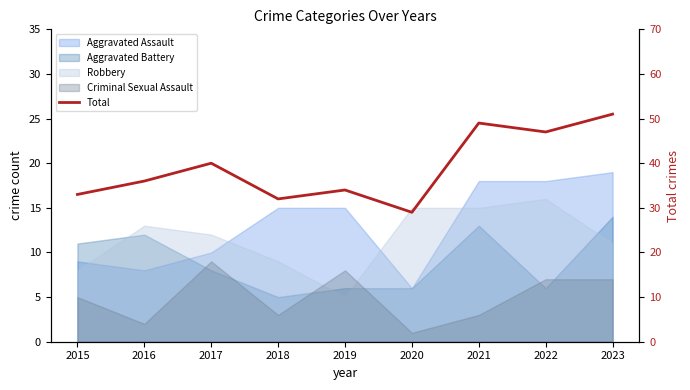

The value at 2020 is 13. True or false?

False